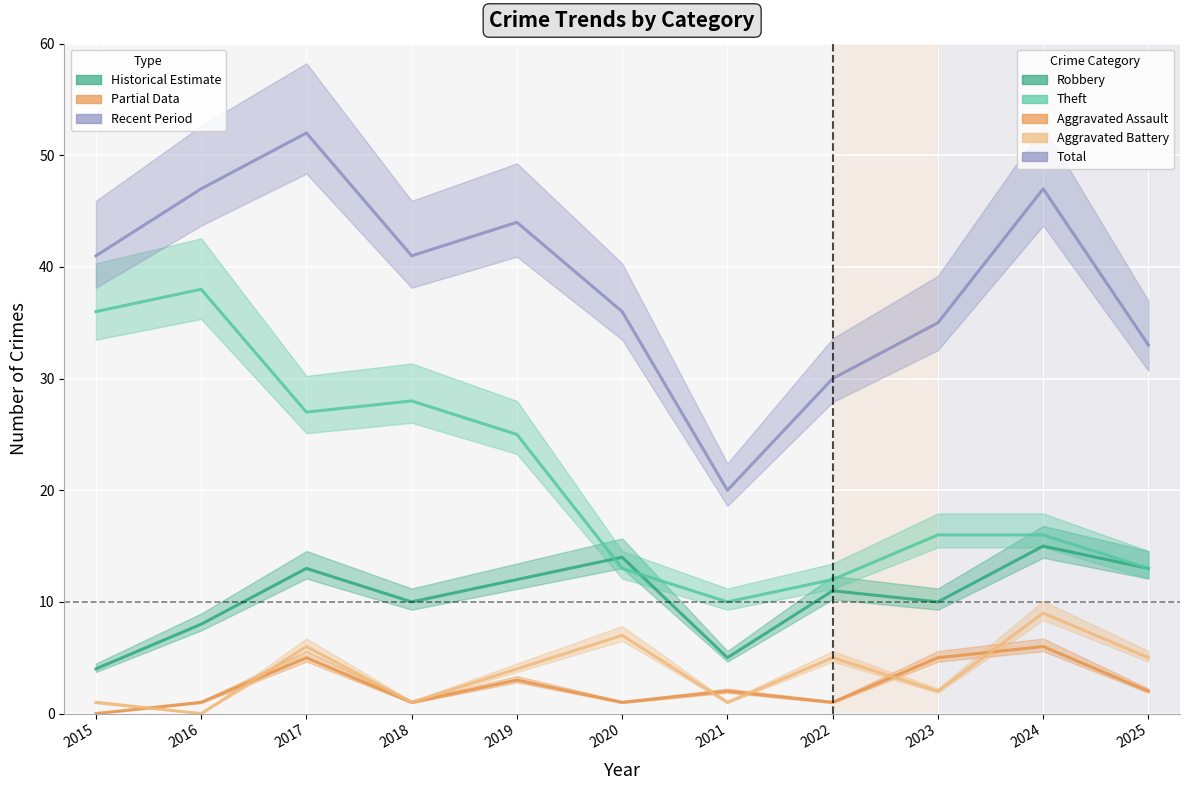

The value of Aggravated Battery at 2023 is 1. True or false?

False